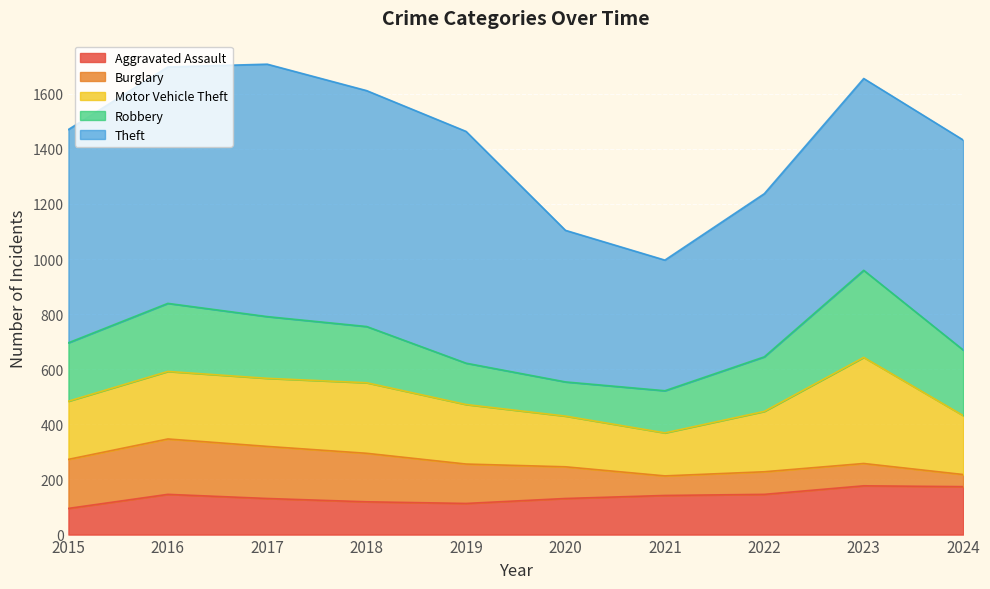

Which series has the widest spread of values?

Theft